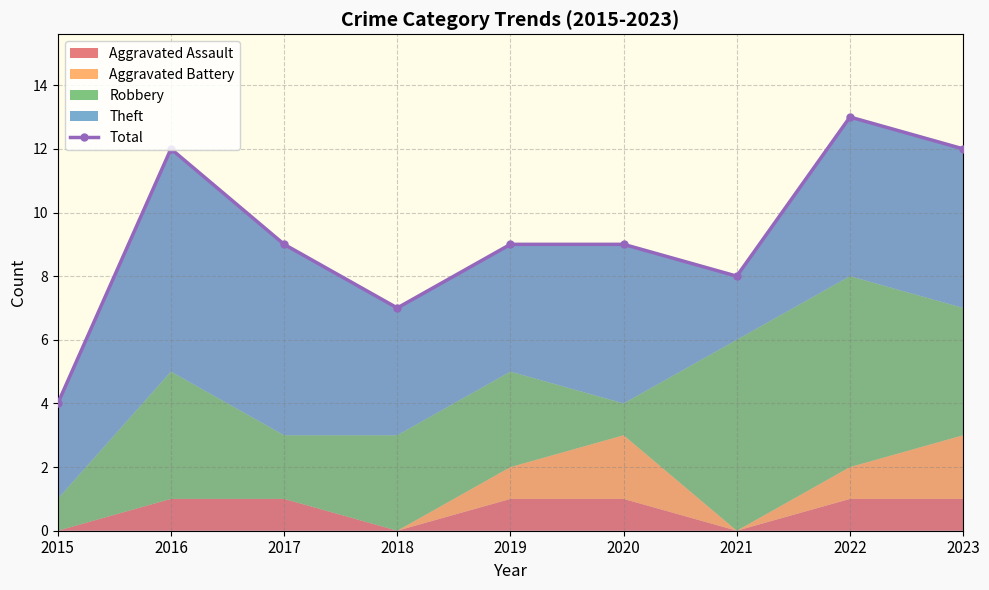

How many points are higher than both their immediate neighbors (excluding endpoints)?

2